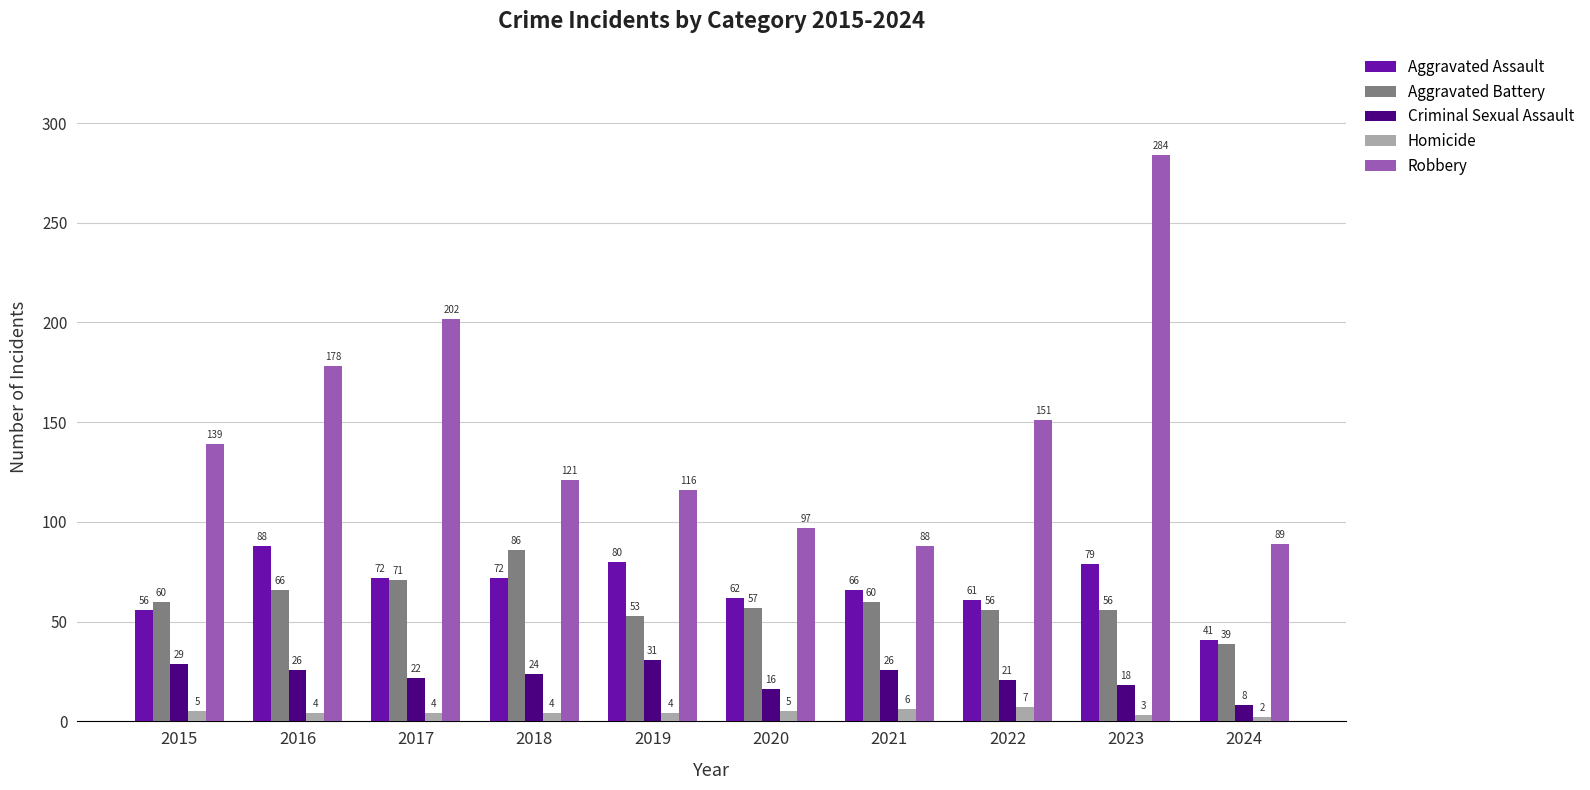

The value of Aggravated Assault at 2016 is 128. True or false?

False